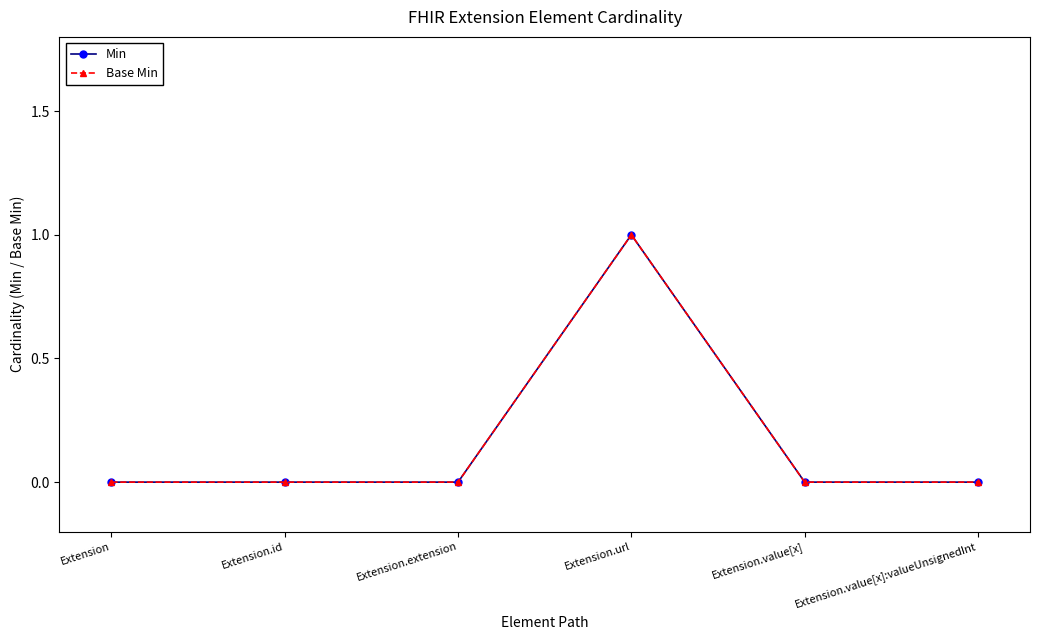

True or false: Base Min and Min intersect in this chart.

False